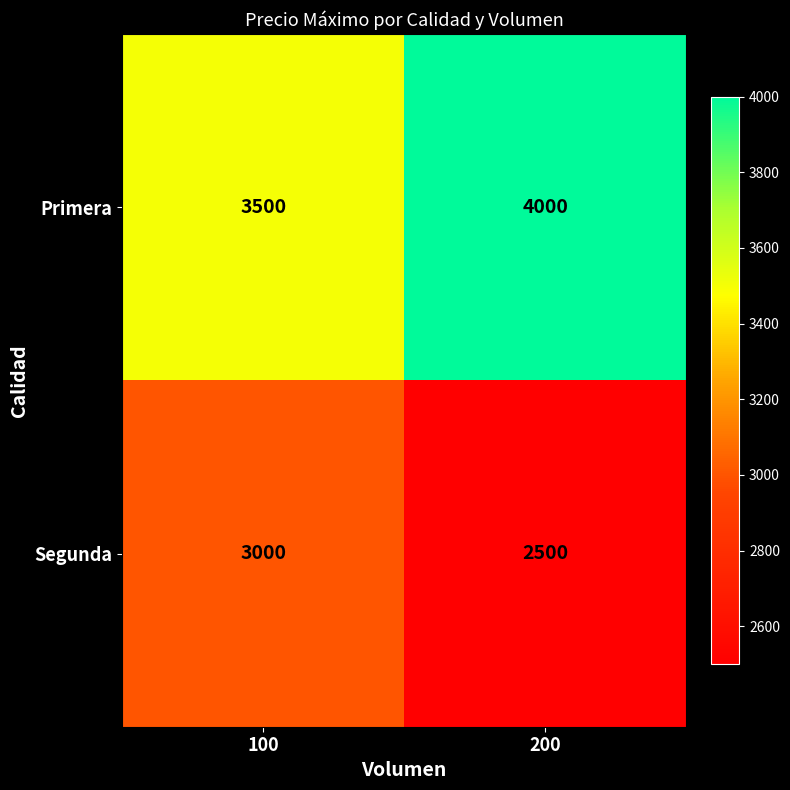

What is the spread (max minus min) of values at 200?

1500